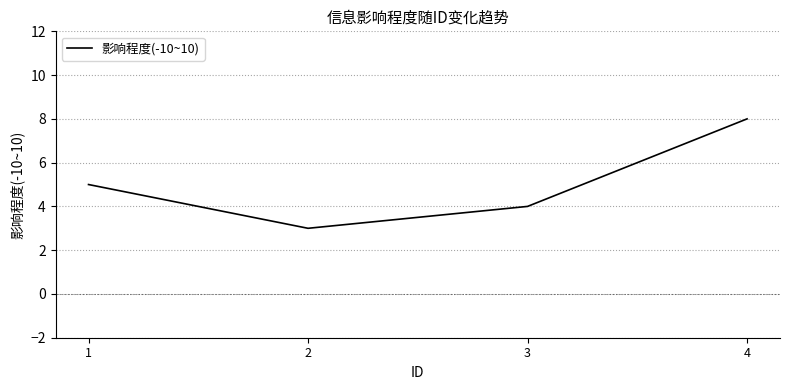

Where is the data nearest to the value 5?

1